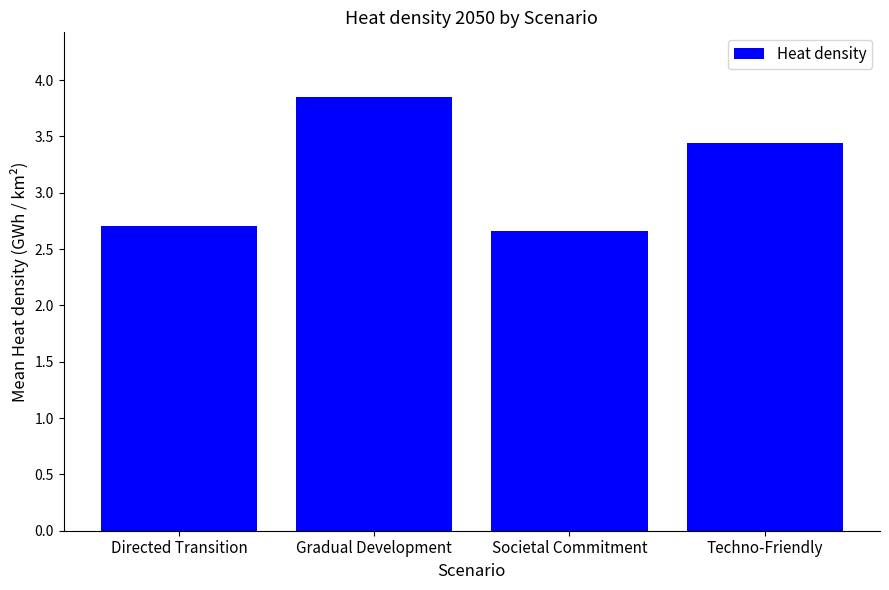

At which category does the chart reach its peak across all series?

Gradual Development